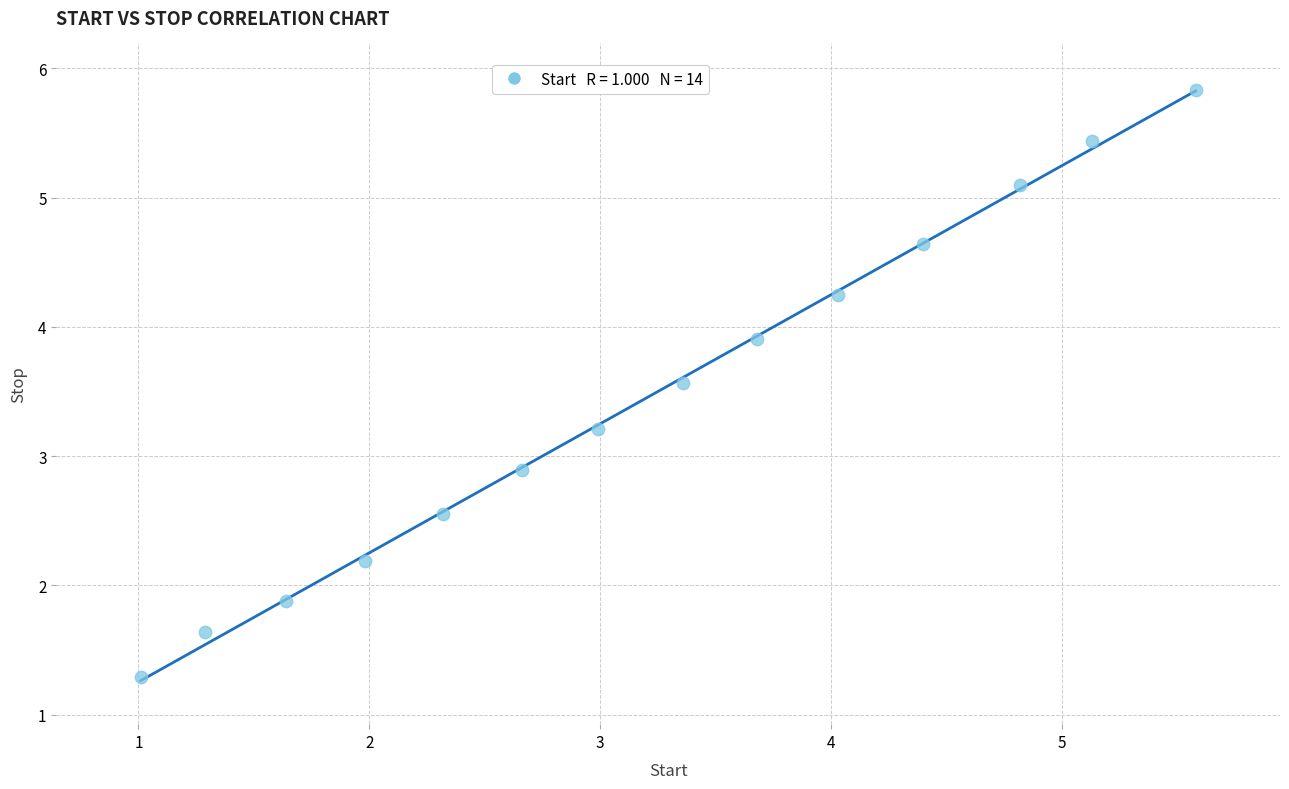

What Y value in the scatter plot is closest to 3?

2.9